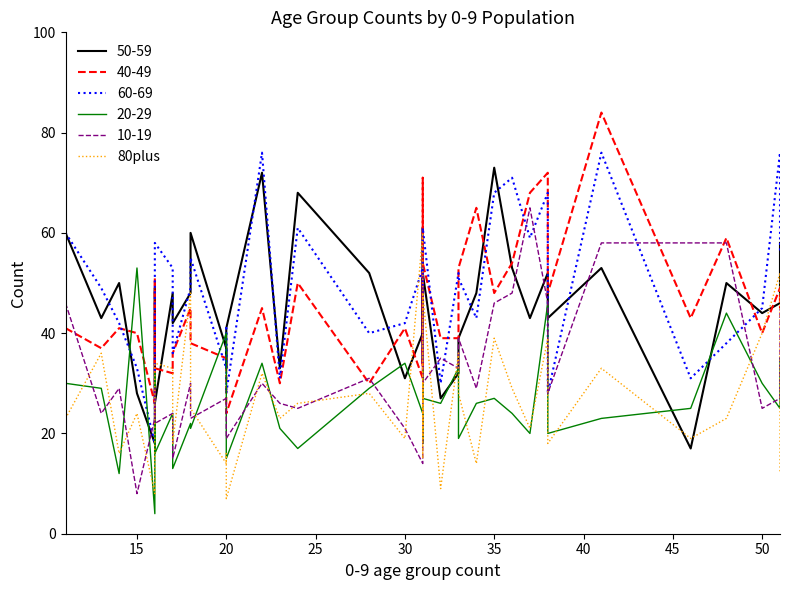

How many values are below 25?

19